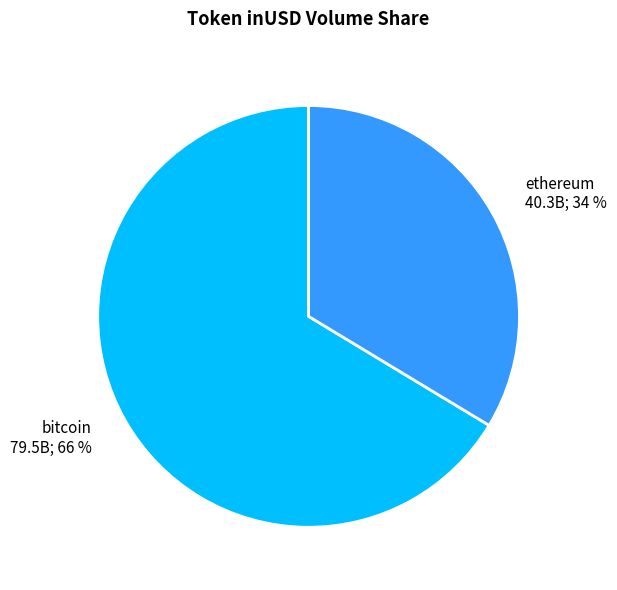

Count the number of slices in the pie.

2